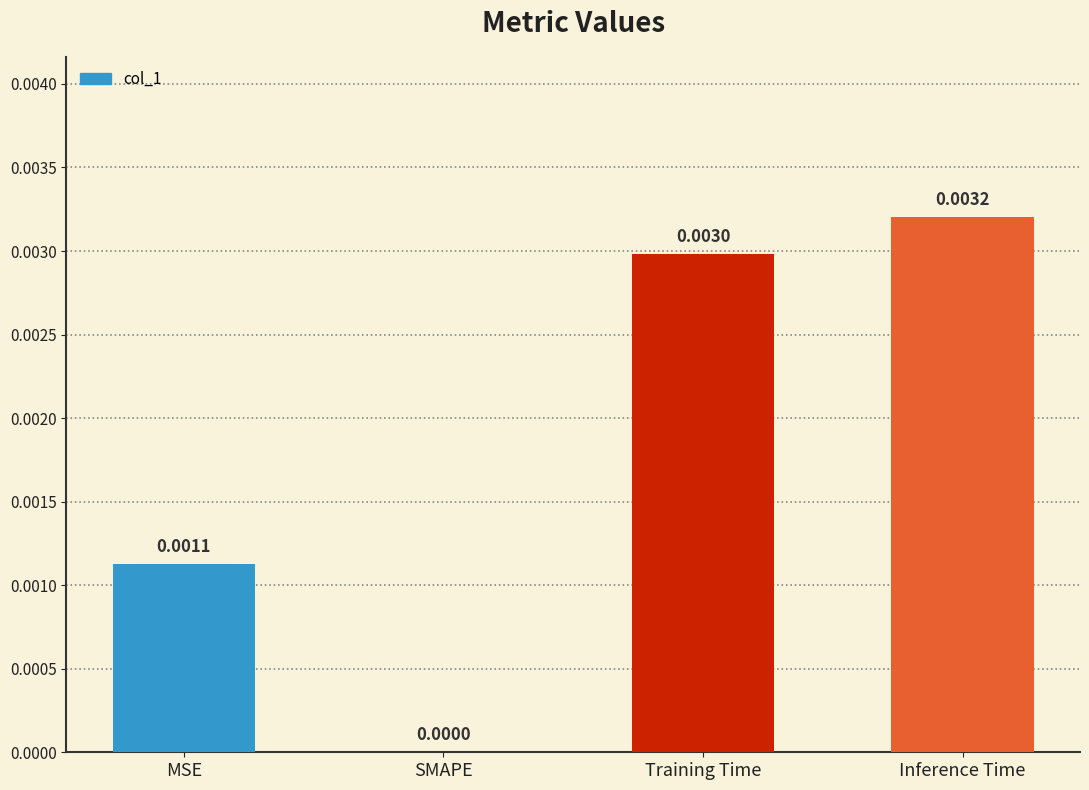

The value at MSE is 0.0. True or false?

True